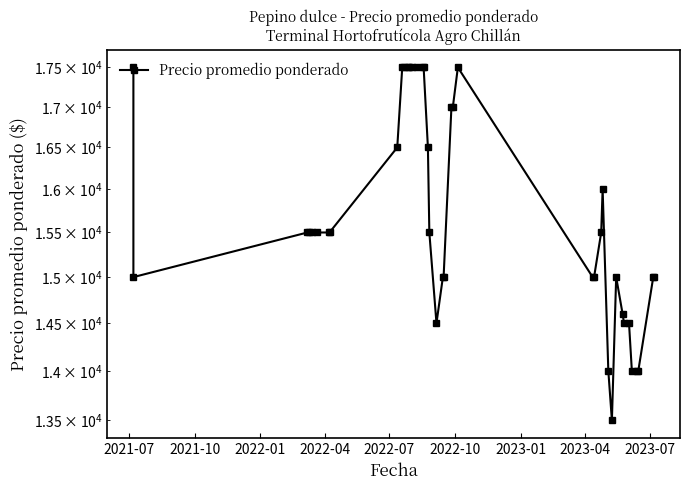

How many series are shown in this chart?

1